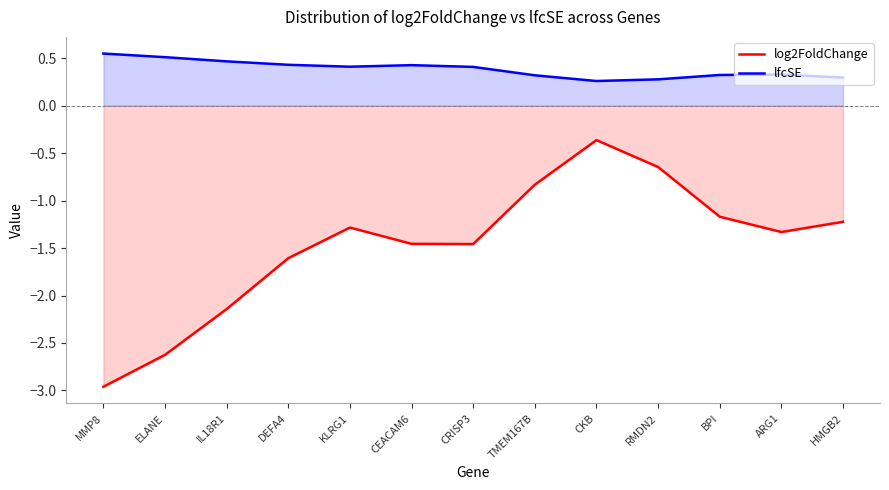

Which series has the largest total across all categories?

lfcSE